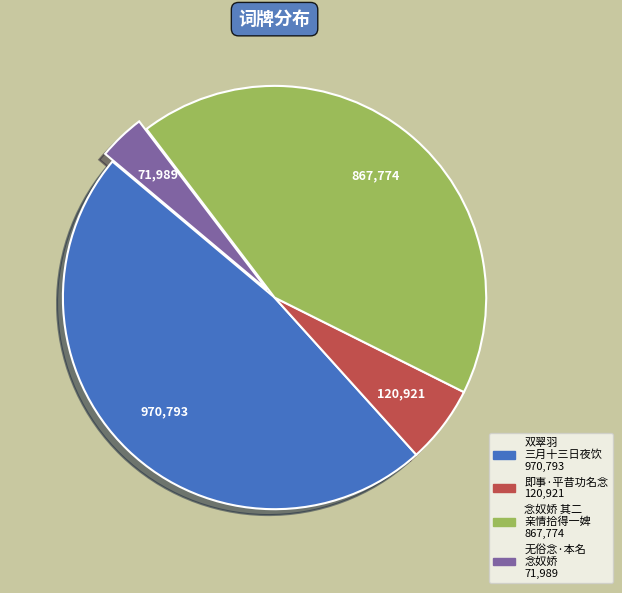

Is there a majority slice in this chart?

No